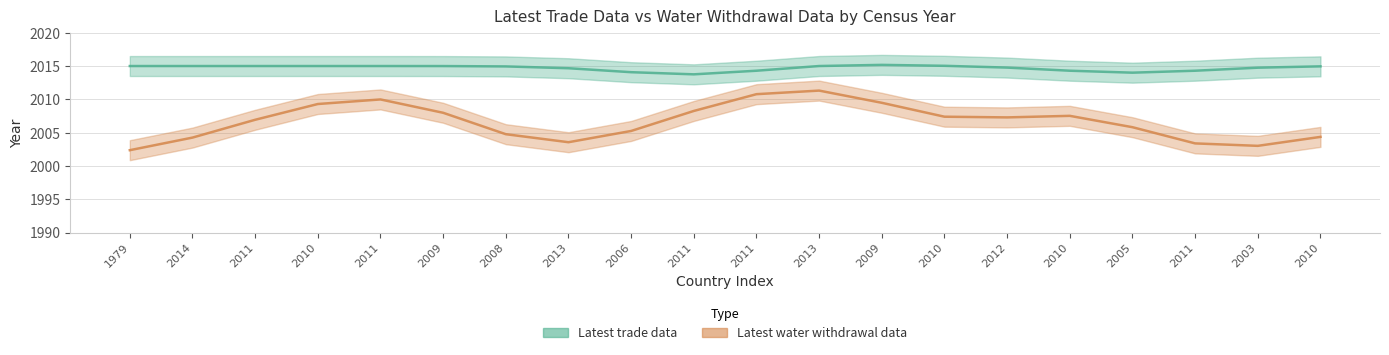

What is the average value of the Latest trade data series?

2015